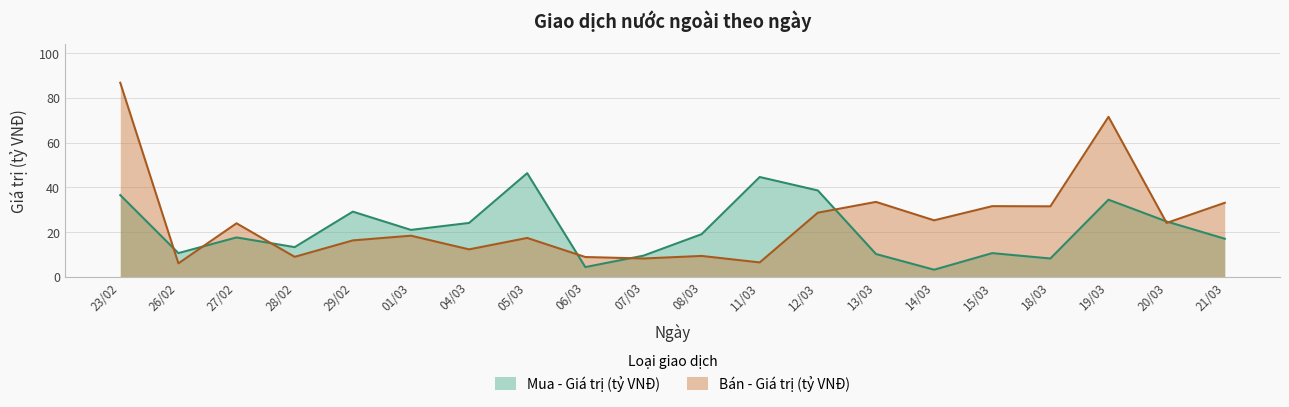

Count the number of categories in the chart.

20